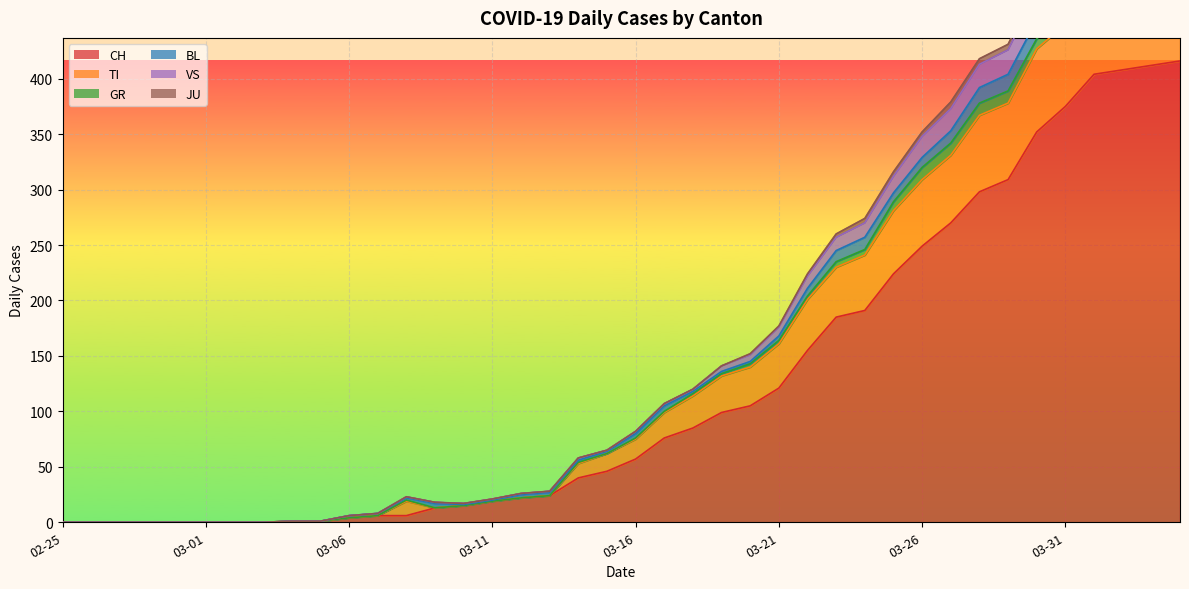

What is the difference between the maximum and minimum values in the TI series?

498